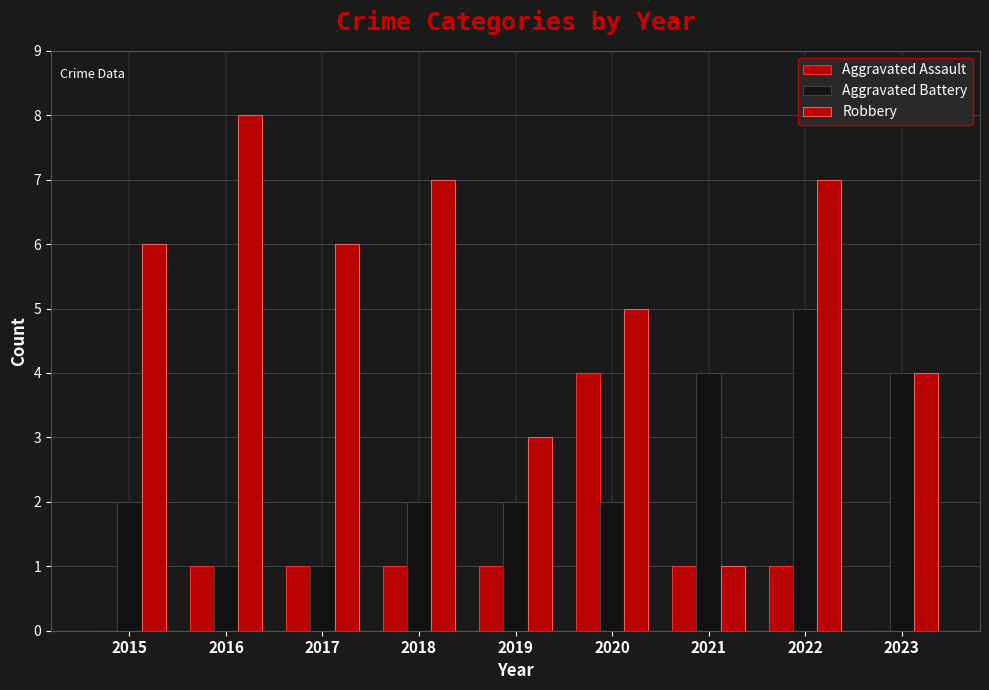

Which series has the largest total across all categories?

Robbery